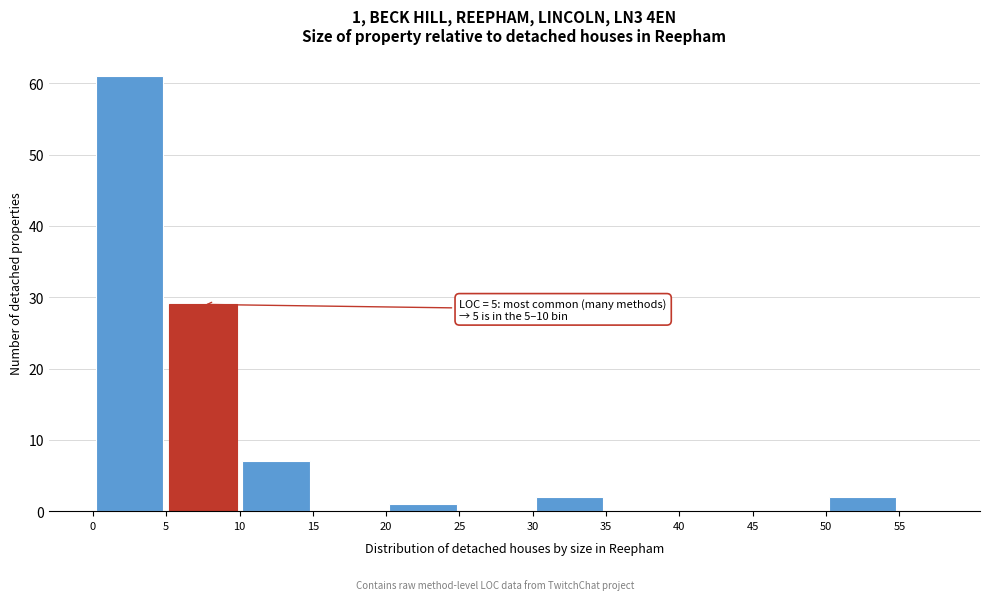

Which range on the x-axis has the tallest bar?

0 to 5